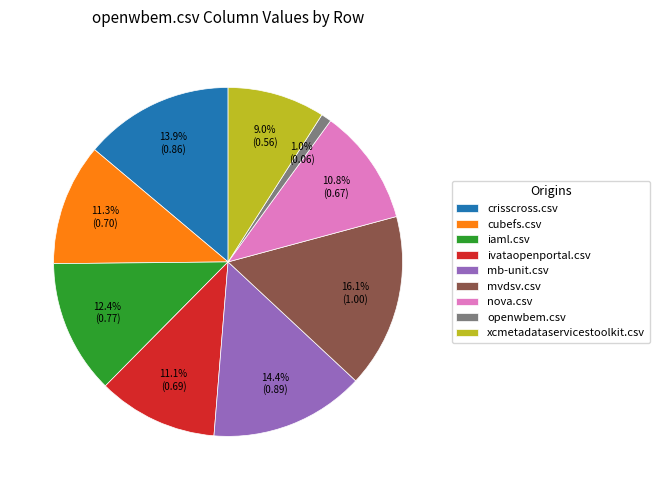

To the nearest percent, what is the difference between the nova.csv and crisscross.csv slice percentages?

3%